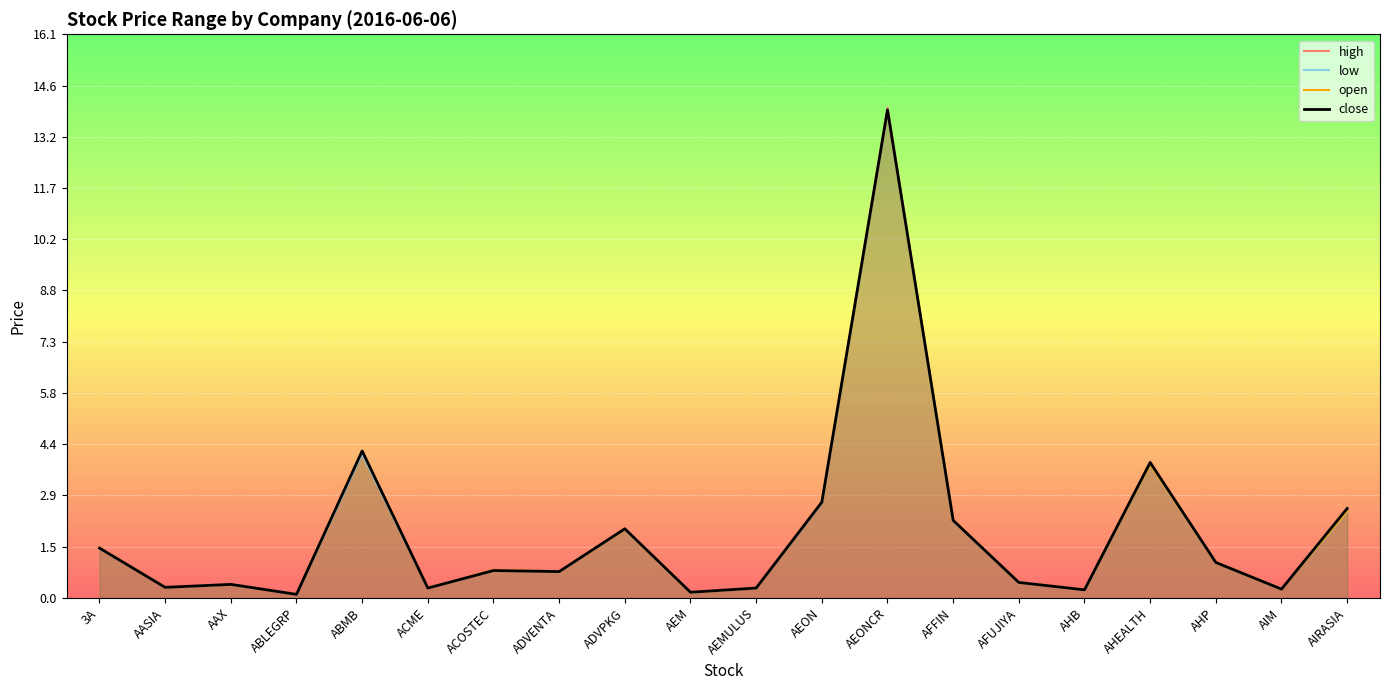

At which label does high reach its minimum?

ABLEGRP